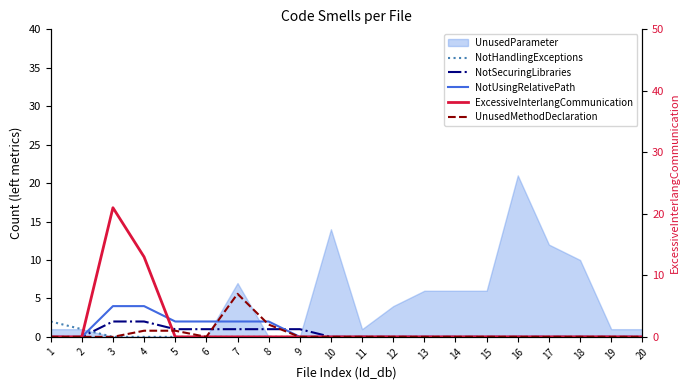

Which series has the largest total across all categories?

ExcessiveInterlangCommunication